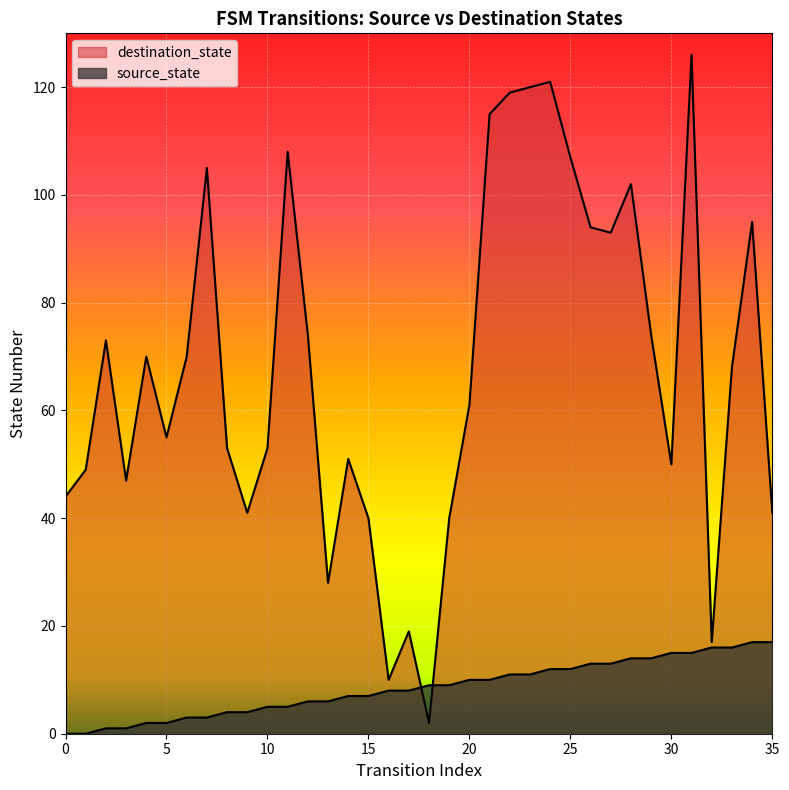

How many values in the source_state series exceed 9?

16